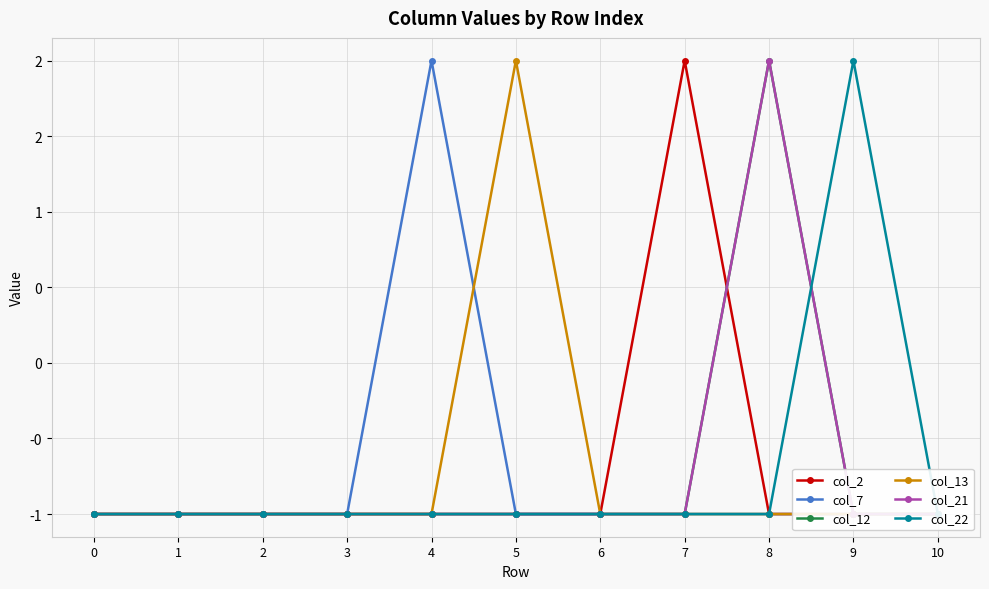

Rank the series at 4 from highest to lowest value.

col_7, col_2, col_12, col_13, col_21, col_22